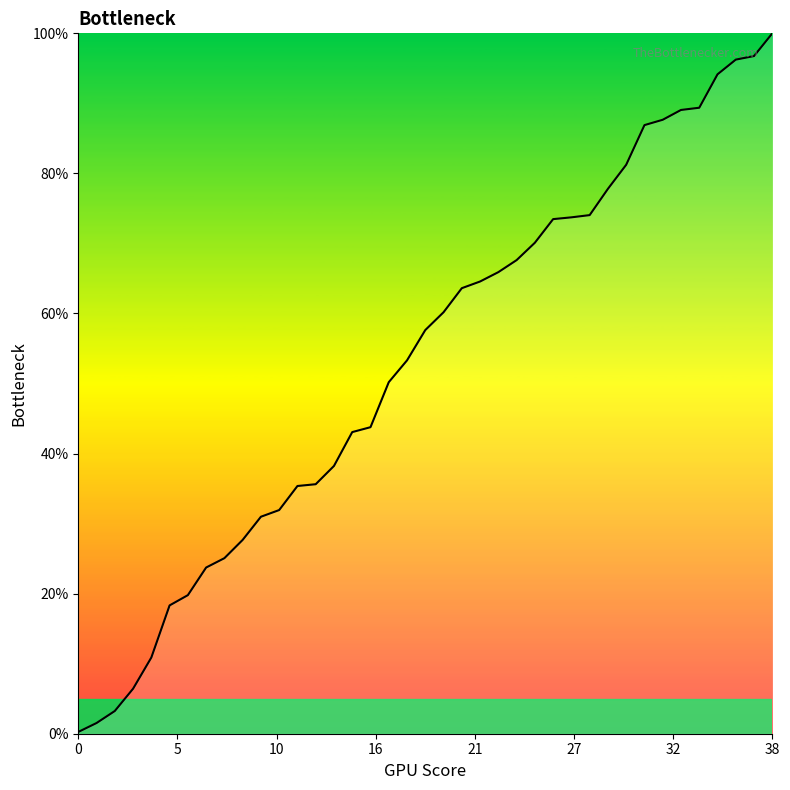

What is the maximum value shown in the chart?

100.0